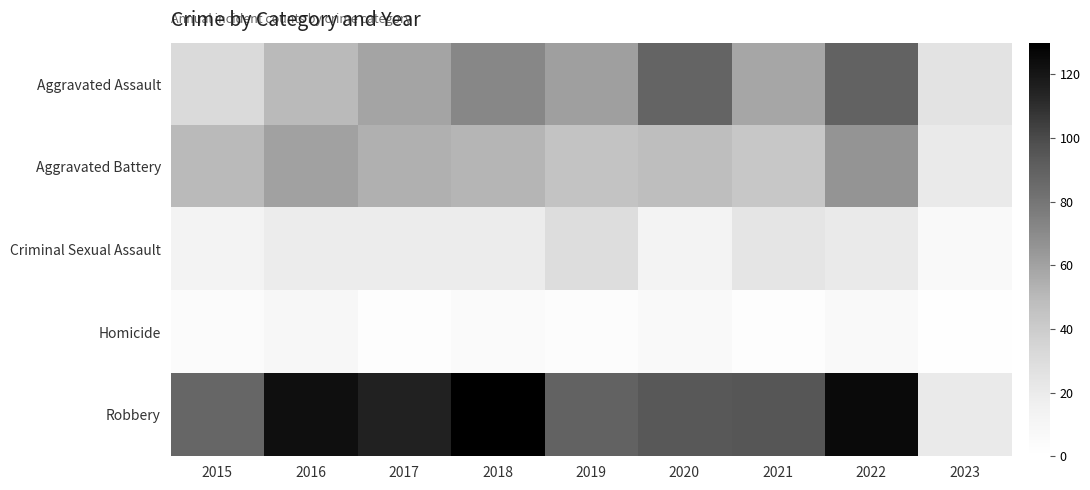

Which label corresponds to the largest value in the chart?

2018